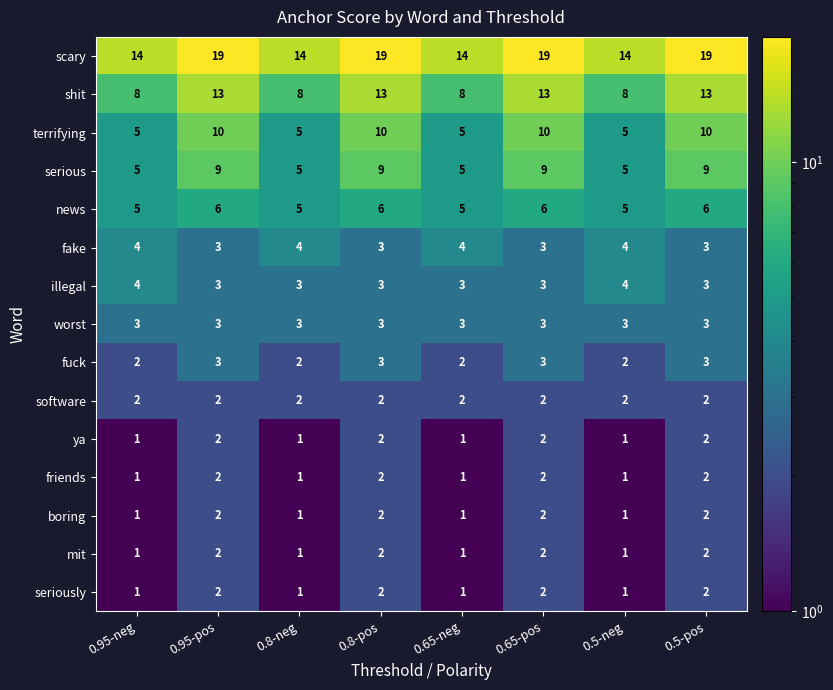

What is the average value of the worst series?

3